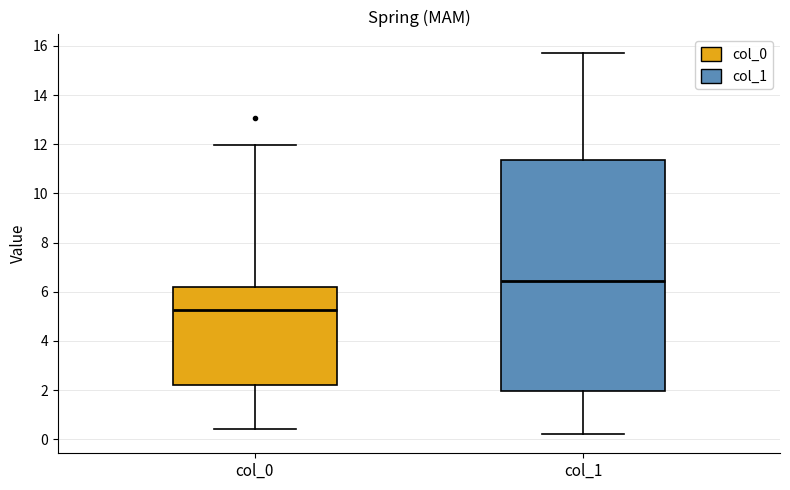

Reading left to right, read every box against the y-axis: the position of its median line, the range the box covers, and the ends of its whiskers. The values are not printed on the chart, so give them approximately, as read against the axis.

col_0: median 5.2, box 2.2 to 6.2, whiskers 0.4 to 12.0
col_1: median 6.4, box 2.0 to 11.4, whiskers 0.2 to 15.6